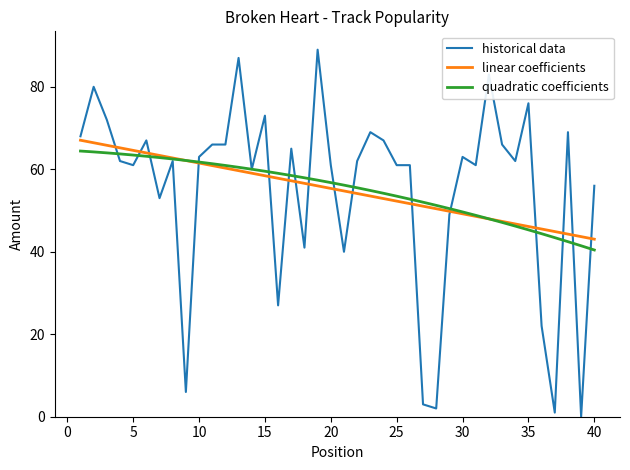

What is the greatest value displayed?

89.0